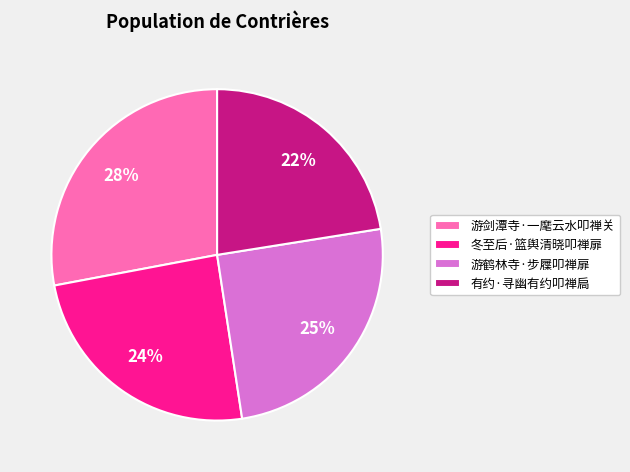

To the nearest percent, what is the difference between the 冬至后·篮舆清晓叩禅扉 and 游剑潭寺·一麾云水叩禅关 slice percentages?

4%